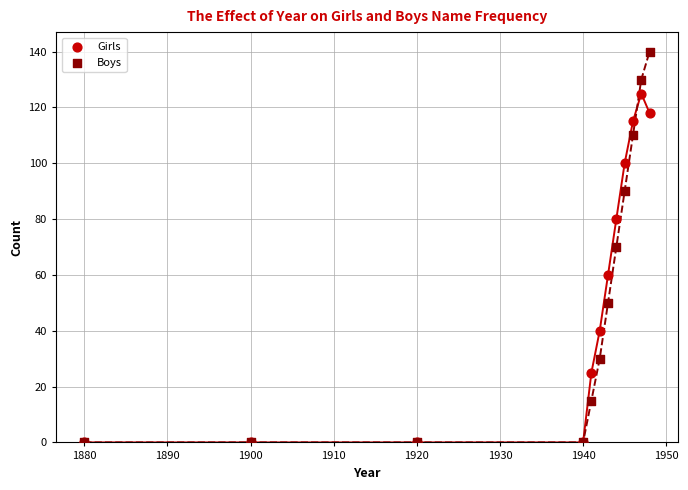

In the Girls series, what Y value is closest to 62?

60